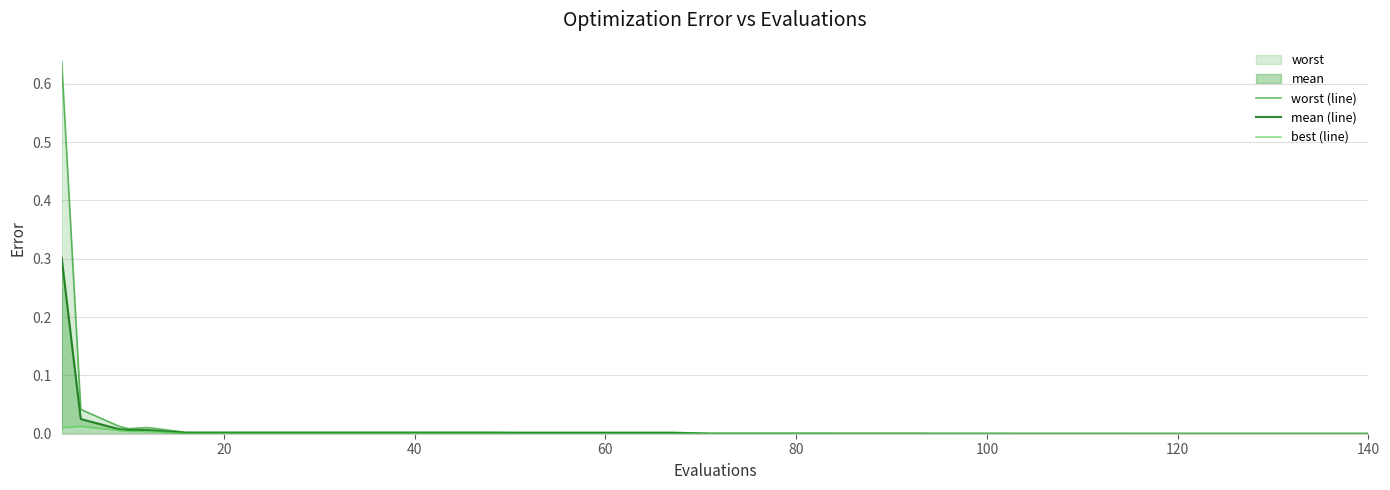

At how many categories does at least one series exceed 0?

40